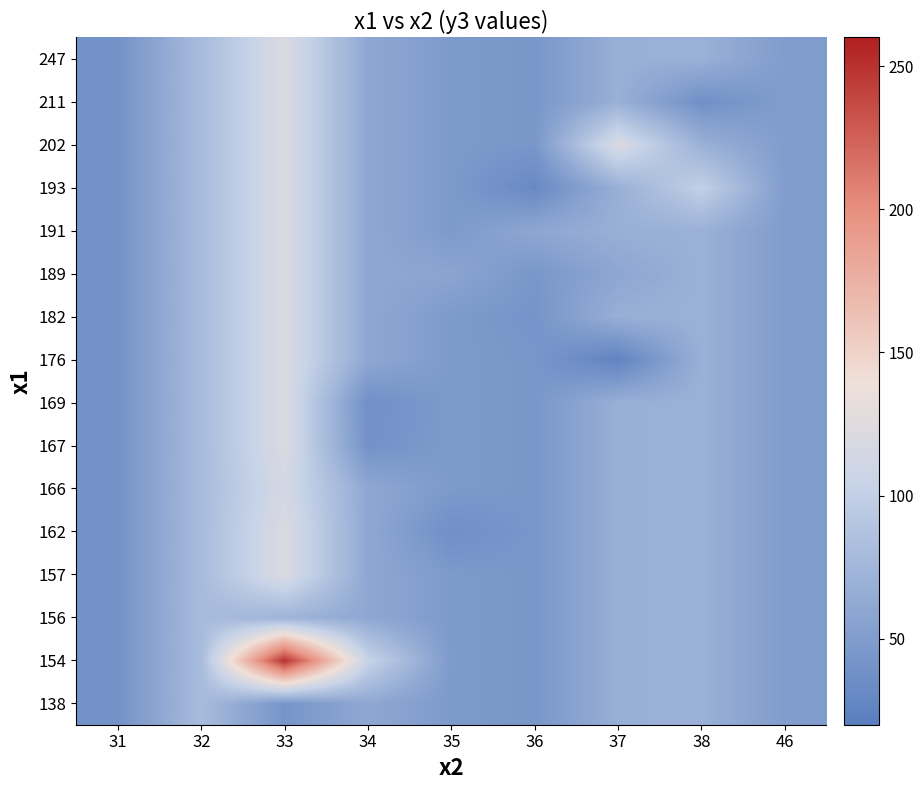

Rank the series at 37 from highest to lowest value.

202, 138, 154, 156, 157, 162, 166, 167, 169, 182, 191, 193, 211, 247, 189, 176